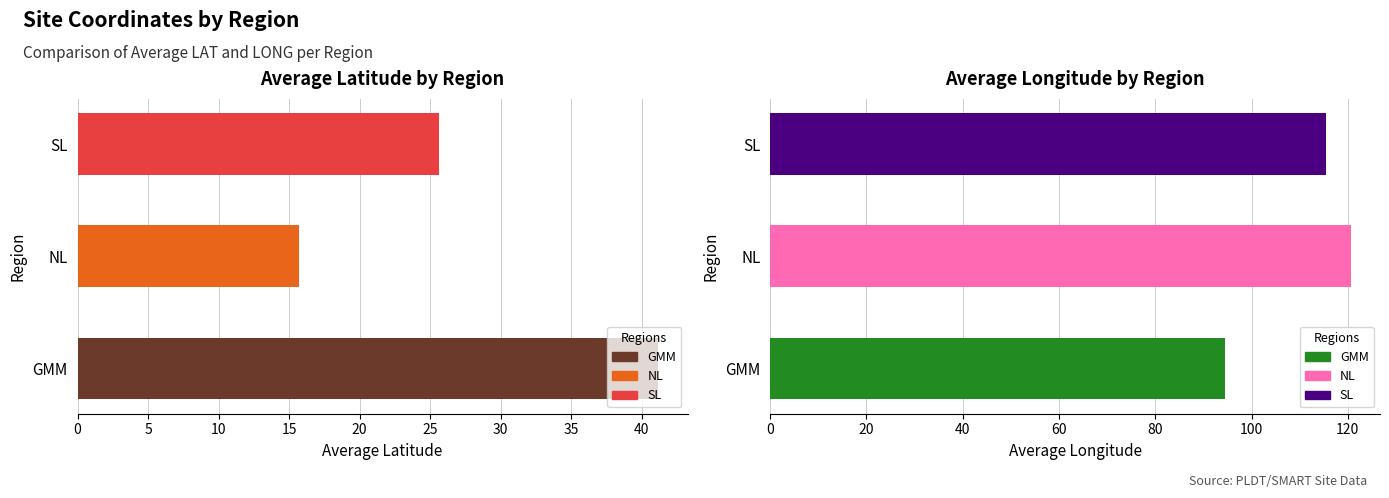

At which label is LONG closest to 120?

NL